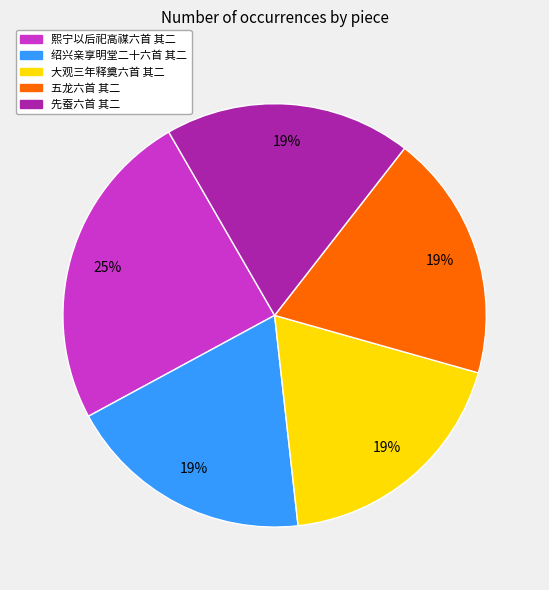

To the nearest percent, what is the average slice percentage?

20%